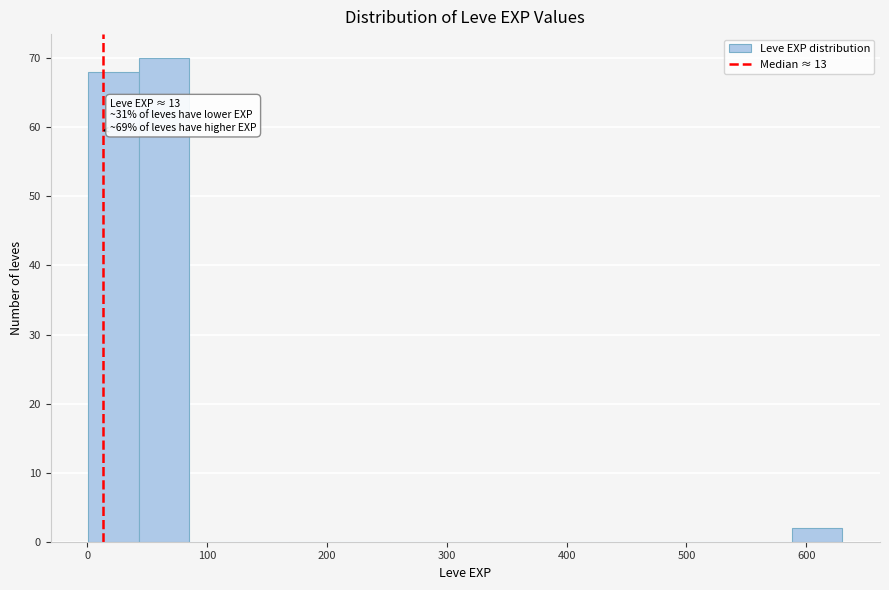

Over which range of the x-axis is the bar tallest?

40 to 80